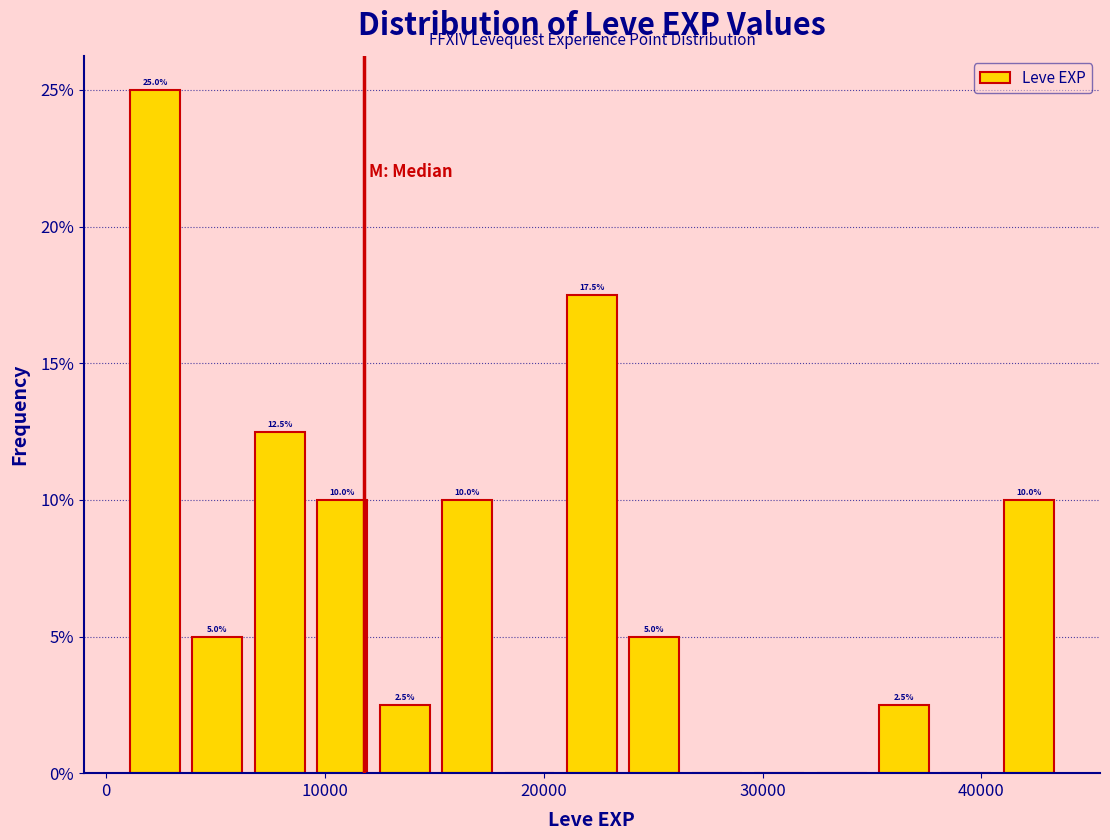

Read against the x-axis, roughly where is the centre of the tallest bar?

2000